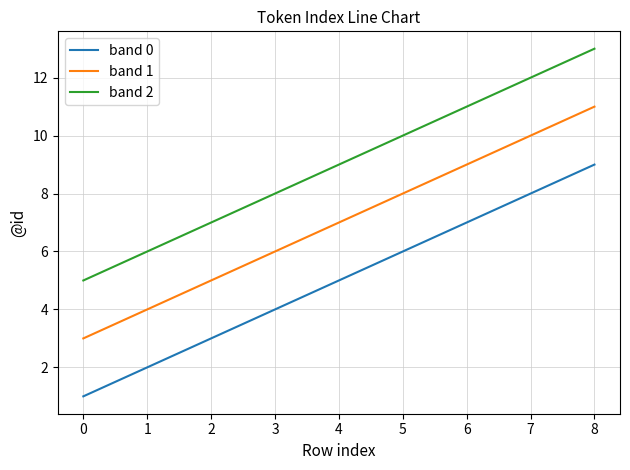

List the series in order of their overall mean, highest first.

band 2, band 1, band 0